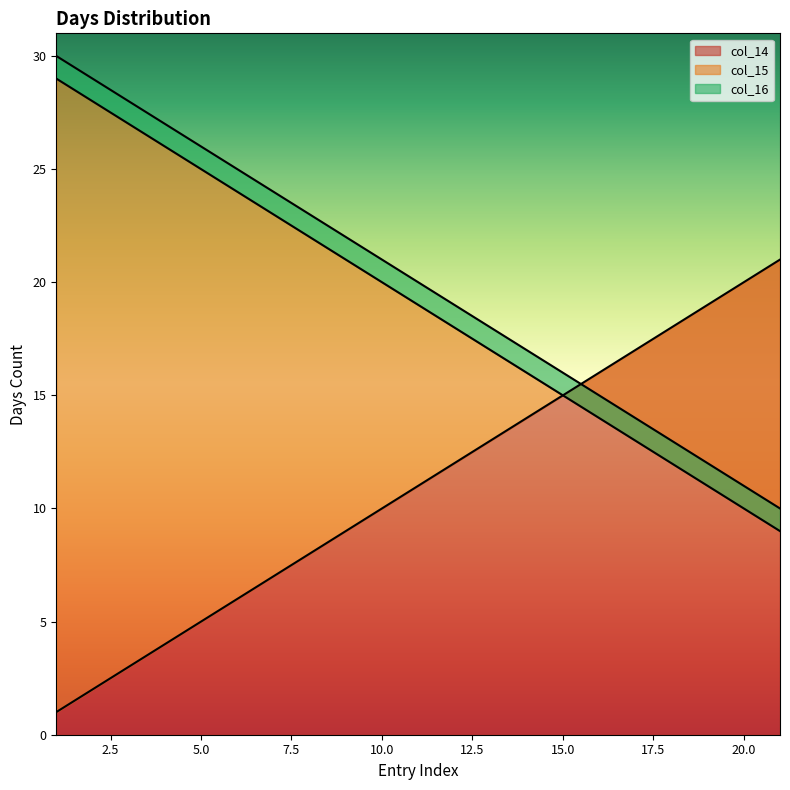

Where is col_16 nearest to the value 20?

11